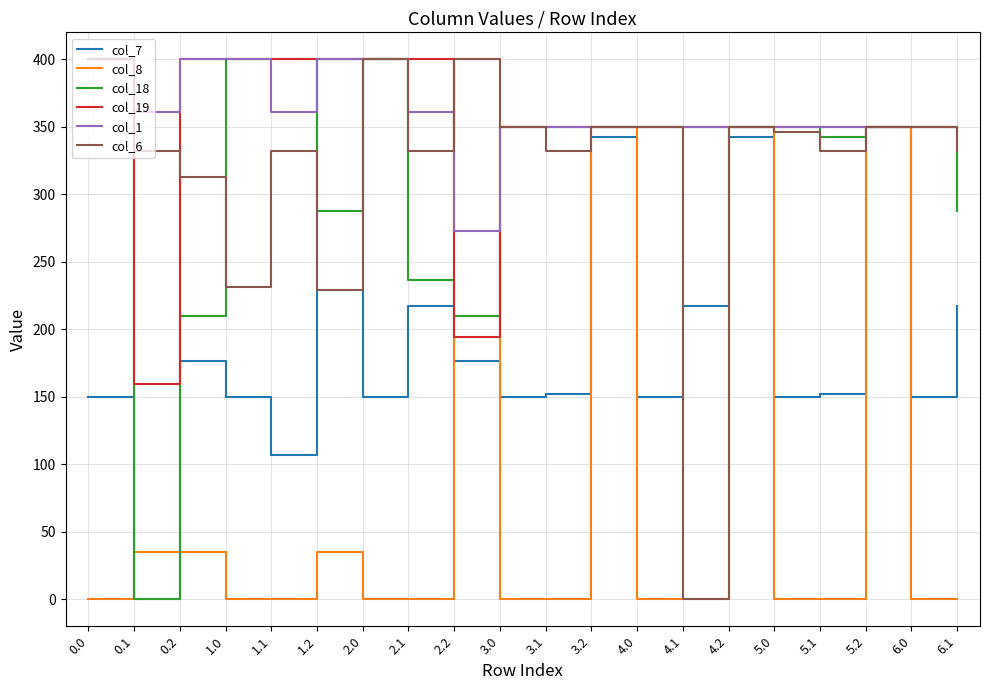

Between which two adjacent categories do col_8 and col_7 first intersect?

0.0 and 0.1